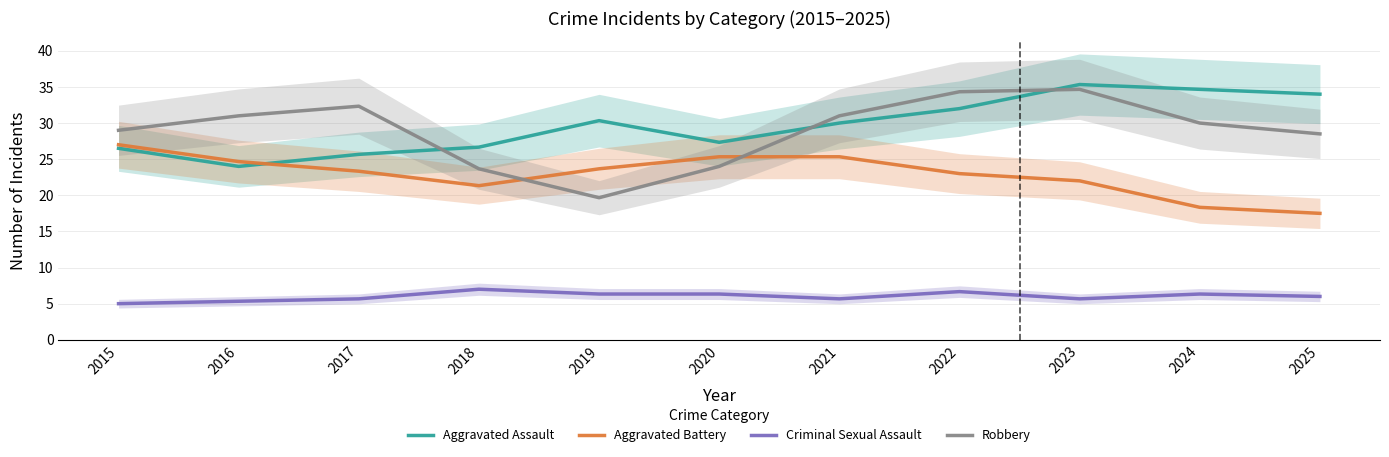

The Aggravated Assault series shows 26.7 at 2018. True or false?

True